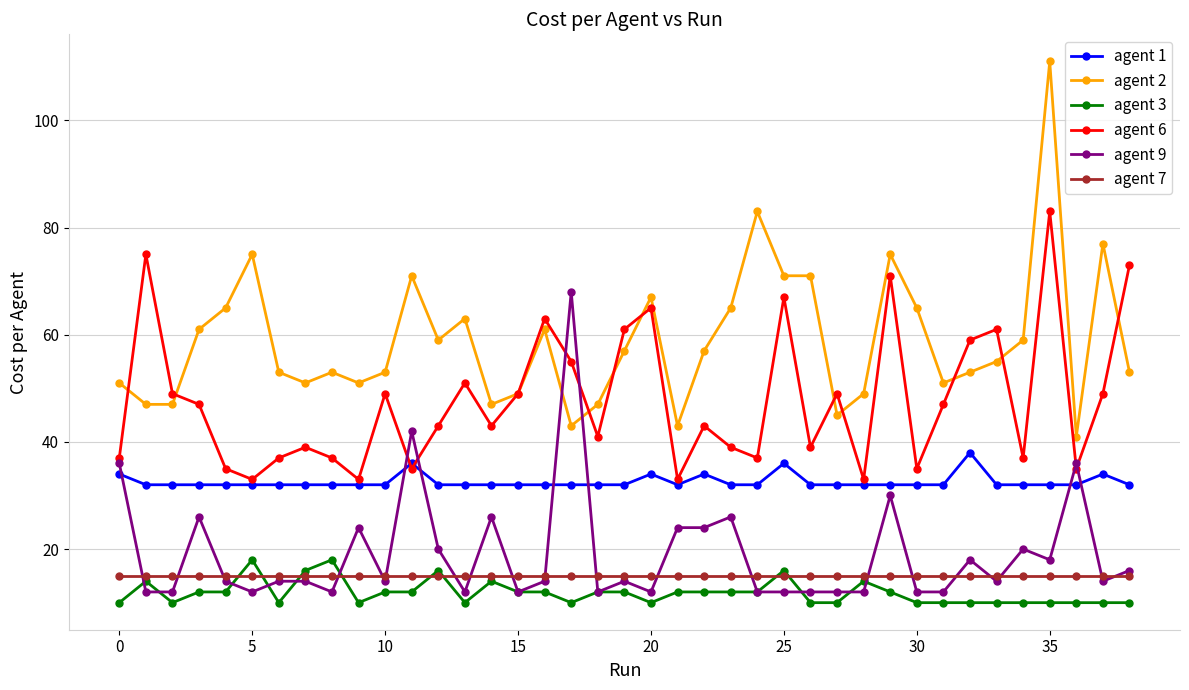

True or false: agent 7 and agent 1 intersect in this chart.

False